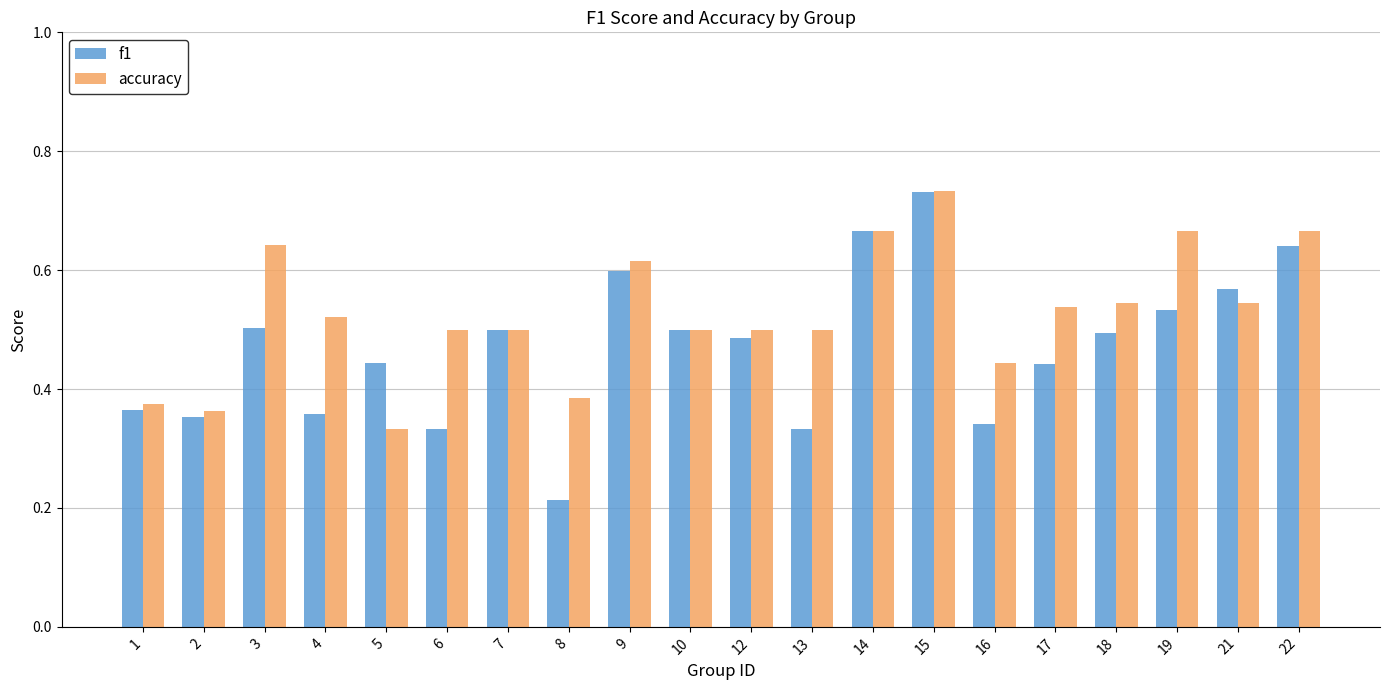

The accuracy series shows 0.5 at 13. True or false?

True